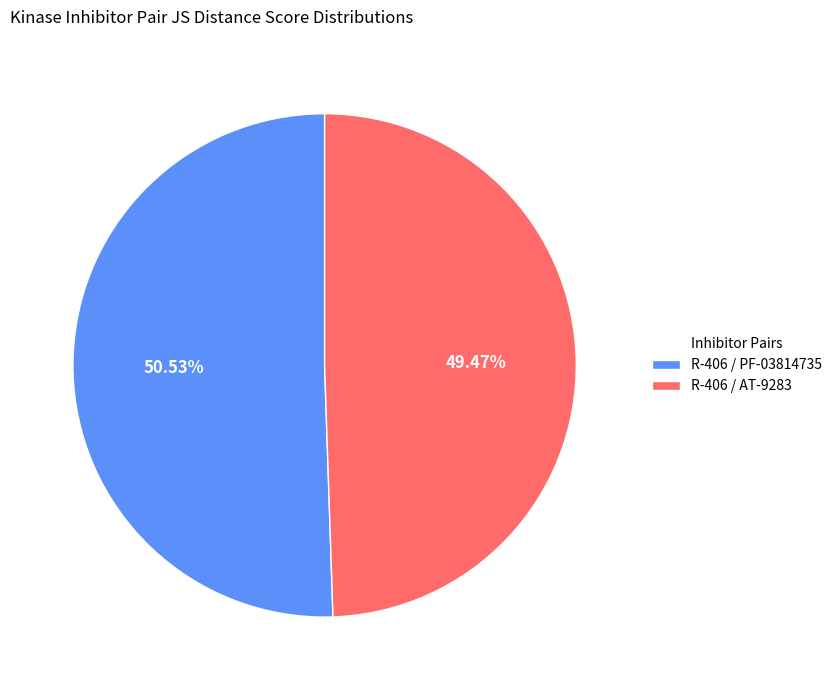

Rank the categories by value from highest to lowest.

R-406 / PF-03814735, R-406 / AT-9283